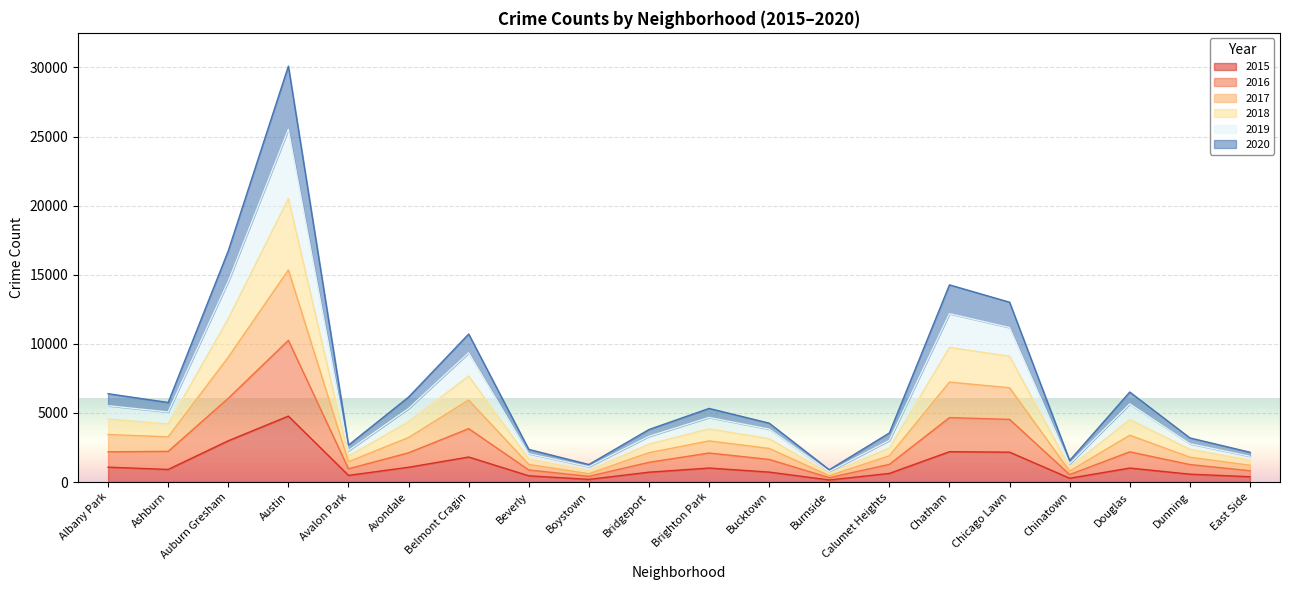

What is the total value across all series at Belmont Cragin?

10710